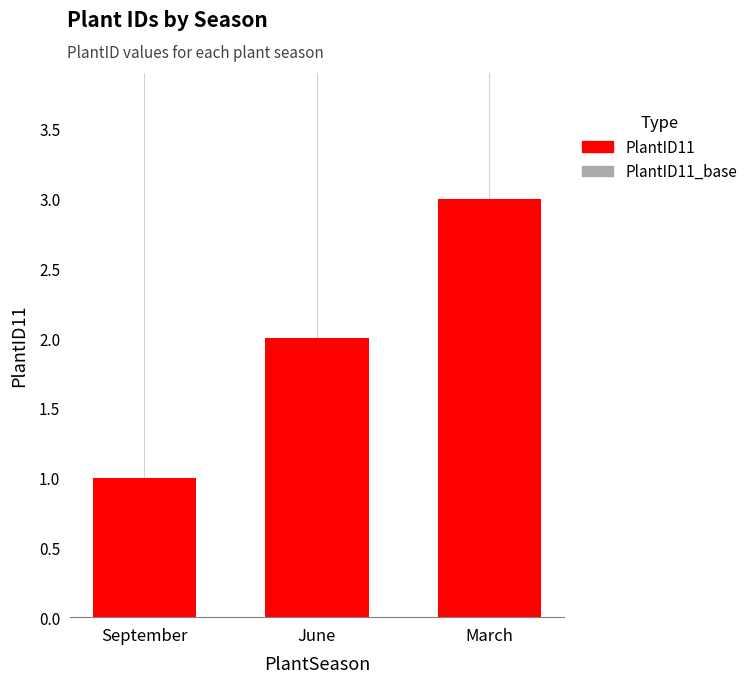

How many groups of bars are there?

3